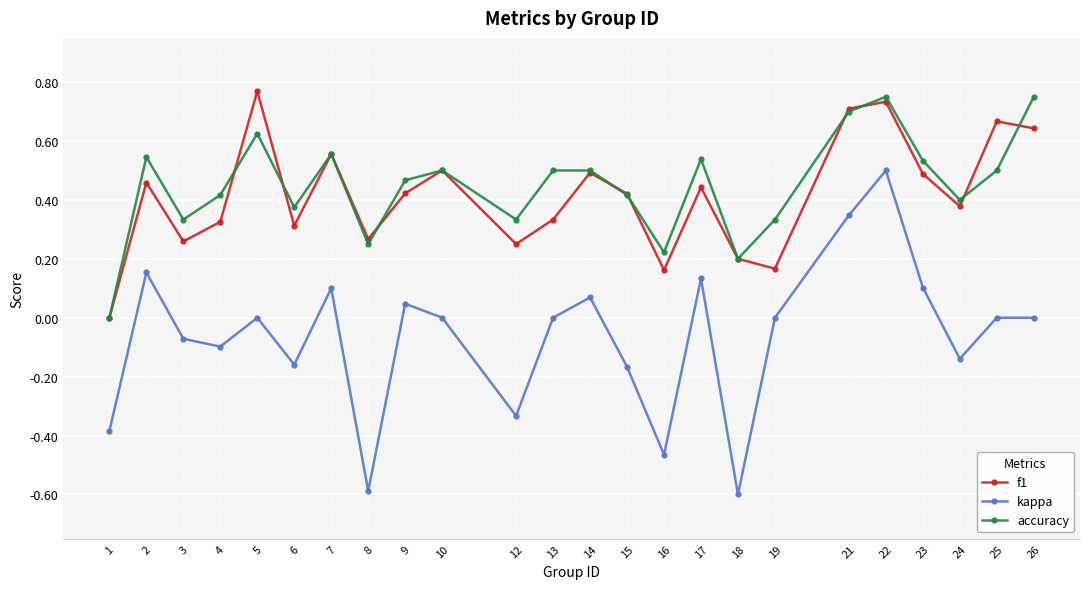

The value of kappa at 22 is 0.3. True or false?

False